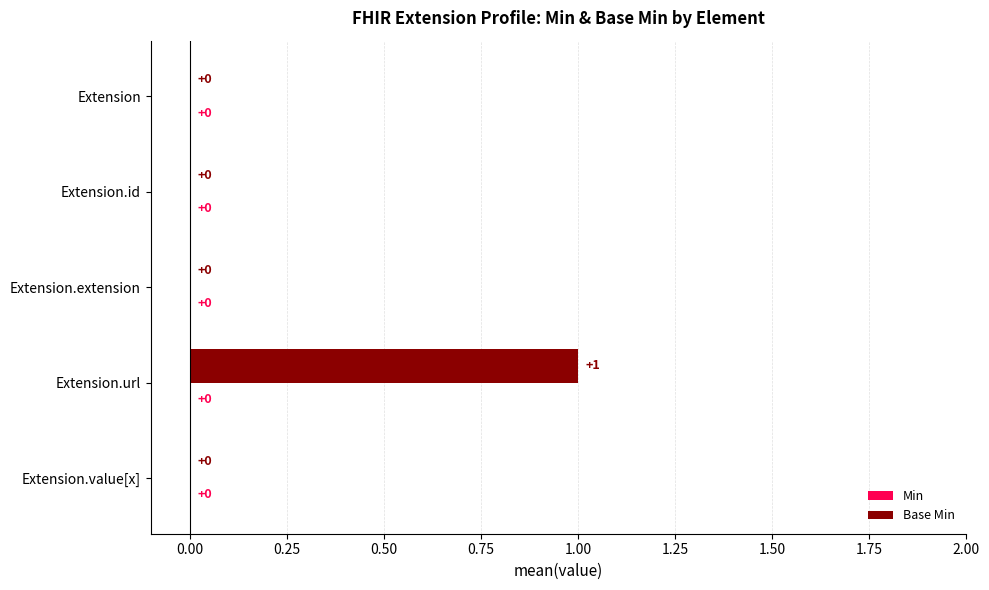

Which category has the highest value across all series?

Extension.url